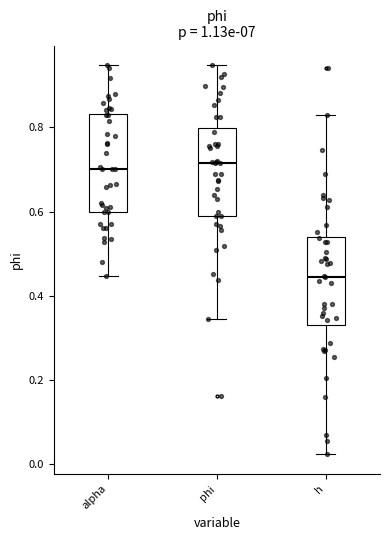

Where is the upper edge of the box for h on the y-axis? The values are not printed on the chart, so give them approximately, as read against the axis.

0.54